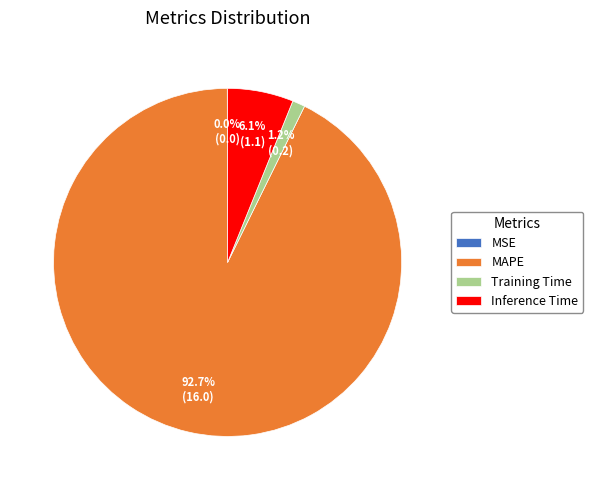

Which slice is the largest?

MAPE